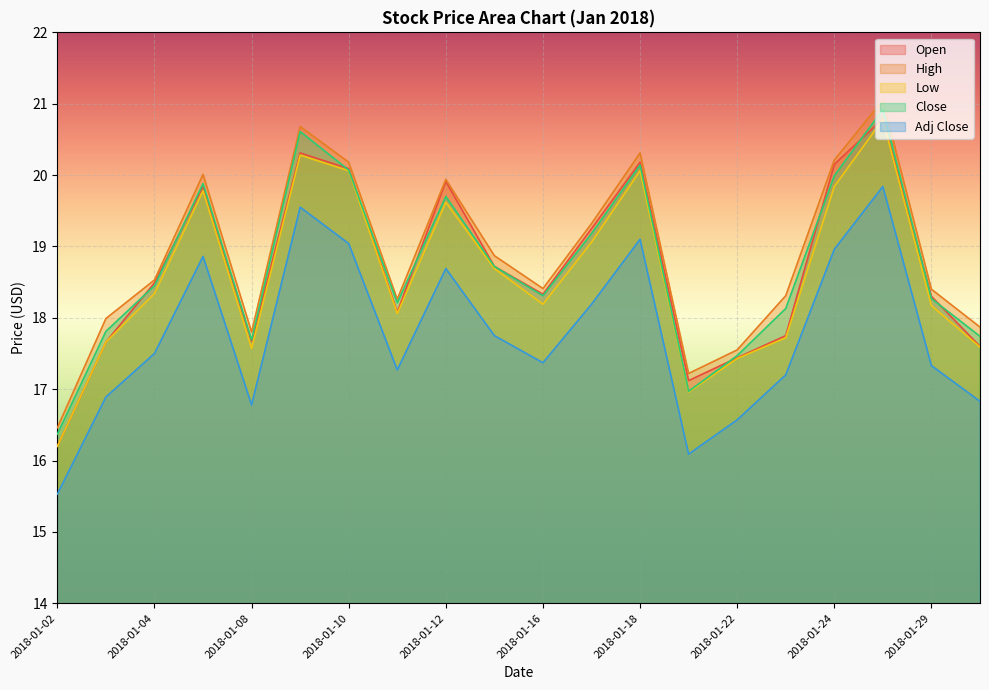

How many lines are shown in the chart?

5